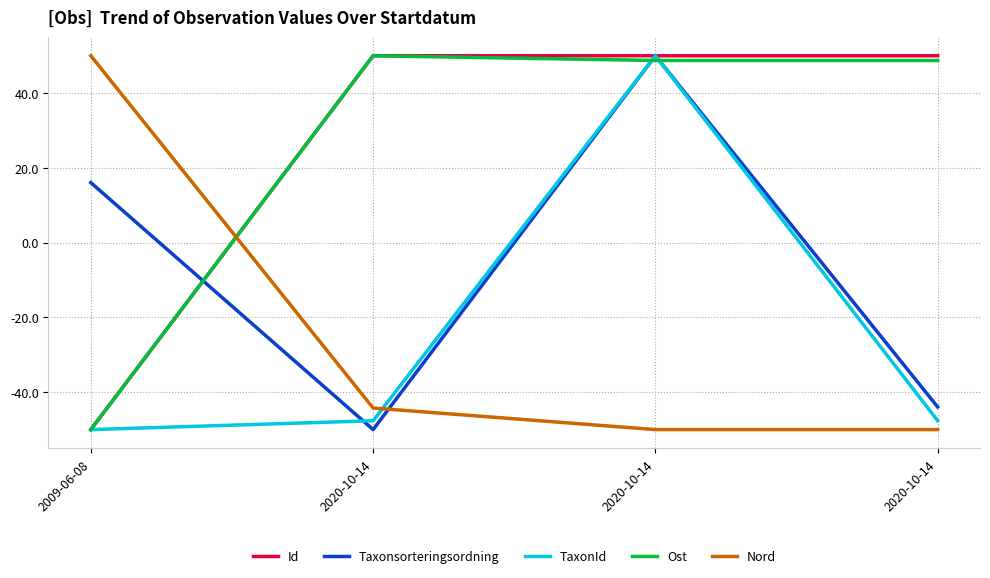

How many lines are shown in the chart?

5